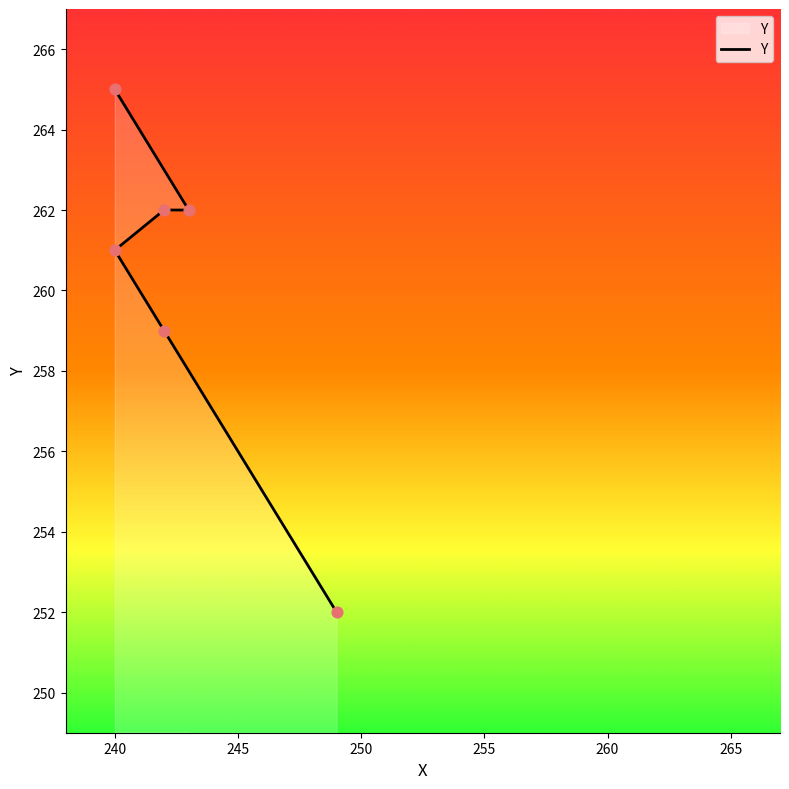

Approximately how many times larger is the value at 260 compared to 240?

1.0